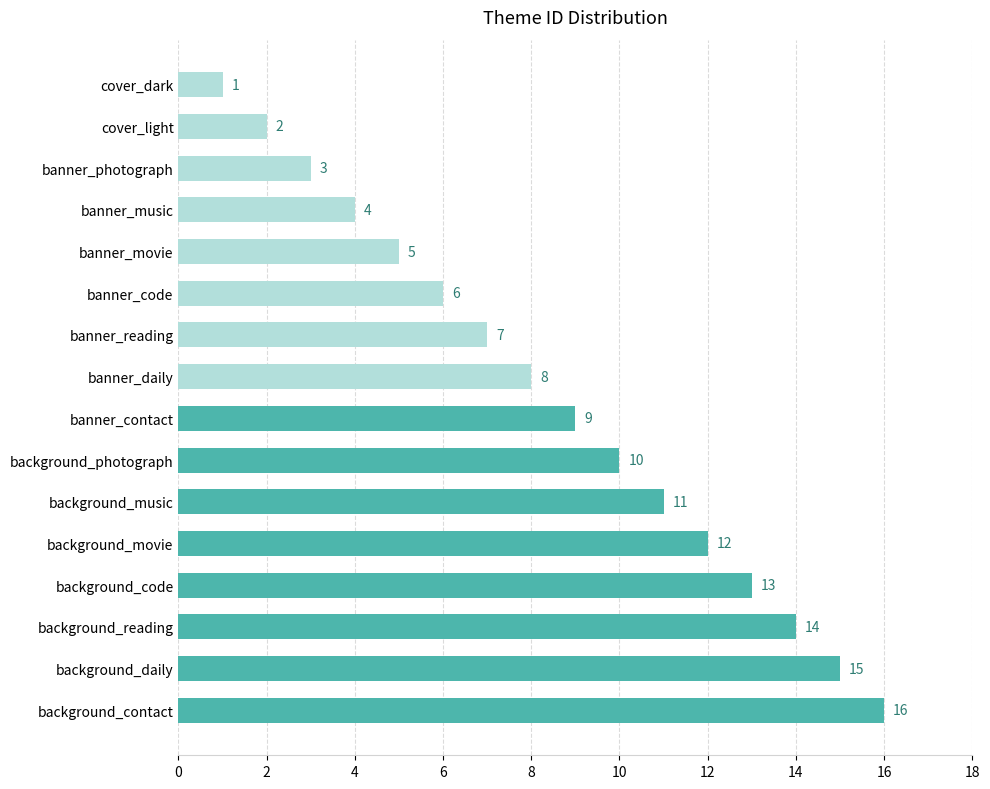

Where is the data nearest to the value 8?

banner_daily